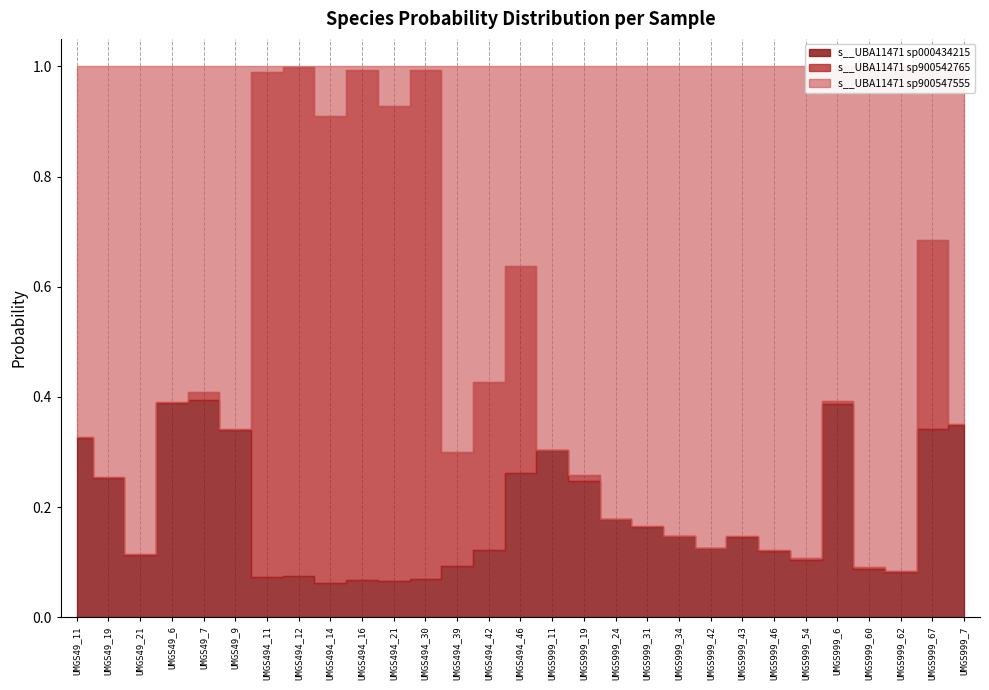

What are all the series names shown in the legend?

s__UBA11471 sp000434215, s__UBA11471 sp900542765, s__UBA11471 sp900547555